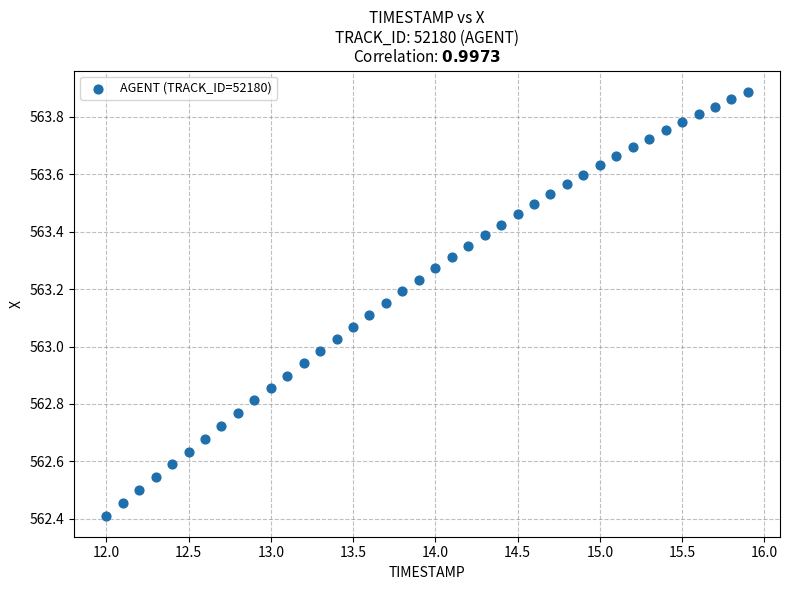

What is the range of Y values (max minus min)?

1.5